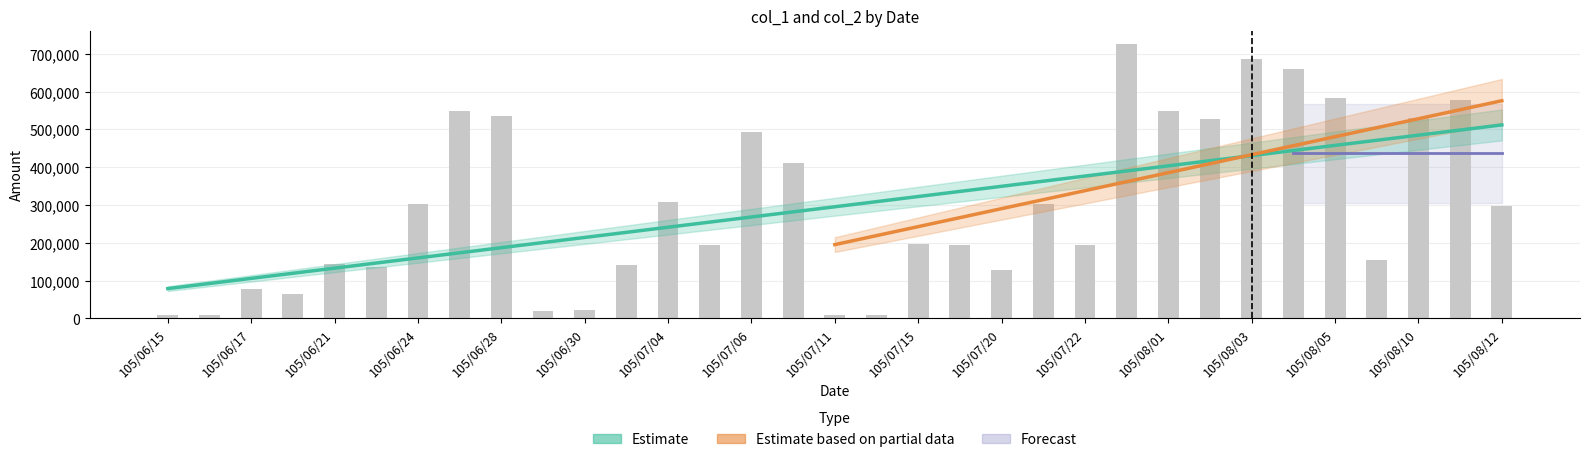

What is the difference between the maximum and minimum values?

717150